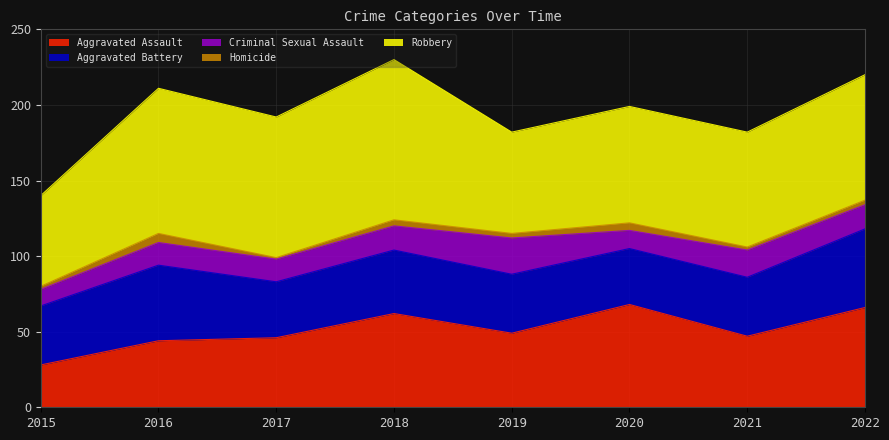

Where is Aggravated Battery nearest to the value 44?

2018